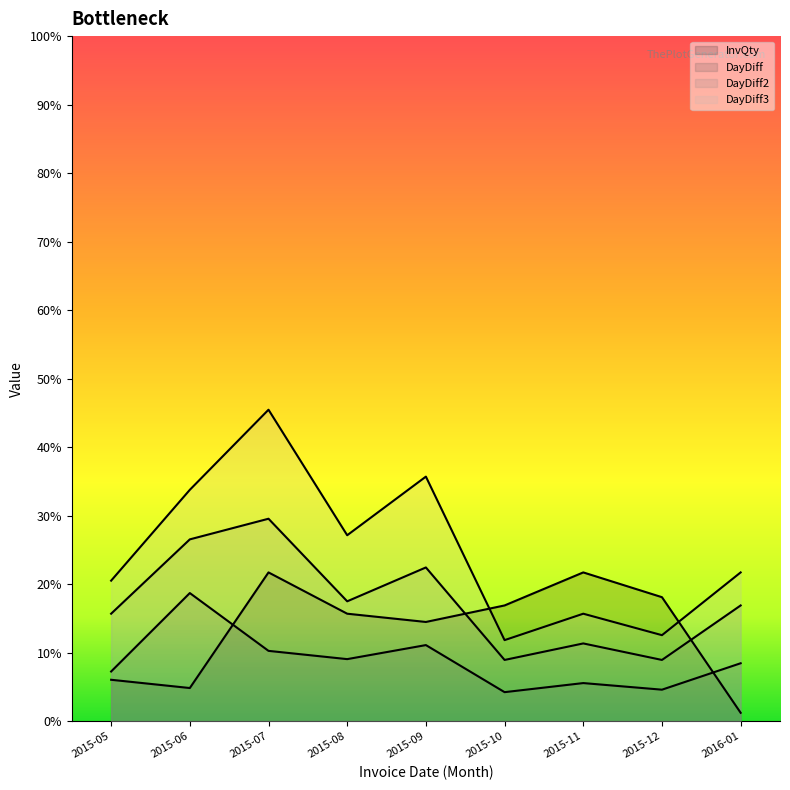

What are all the series names shown in the legend?

InvQty, DayDiff, DayDiff2, DayDiff3